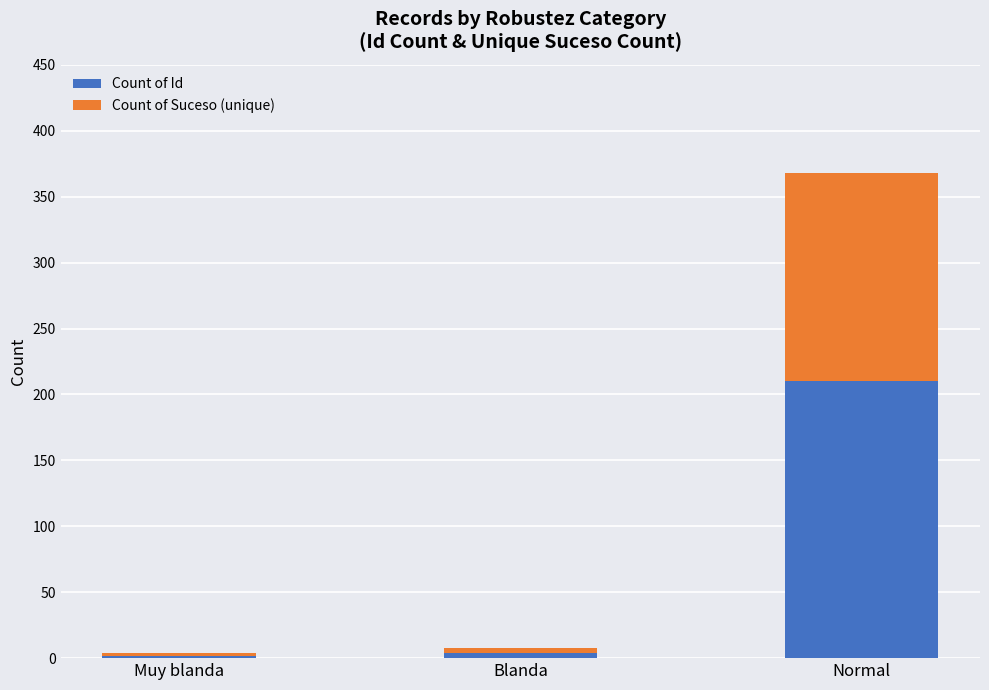

Are the bars horizontal?

No